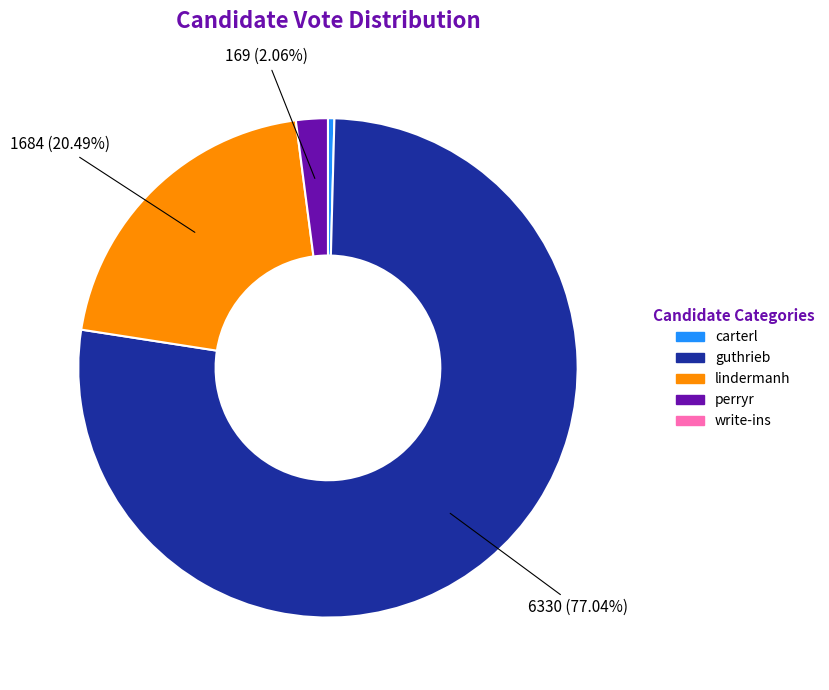

Does any single category account for the majority?

Yes